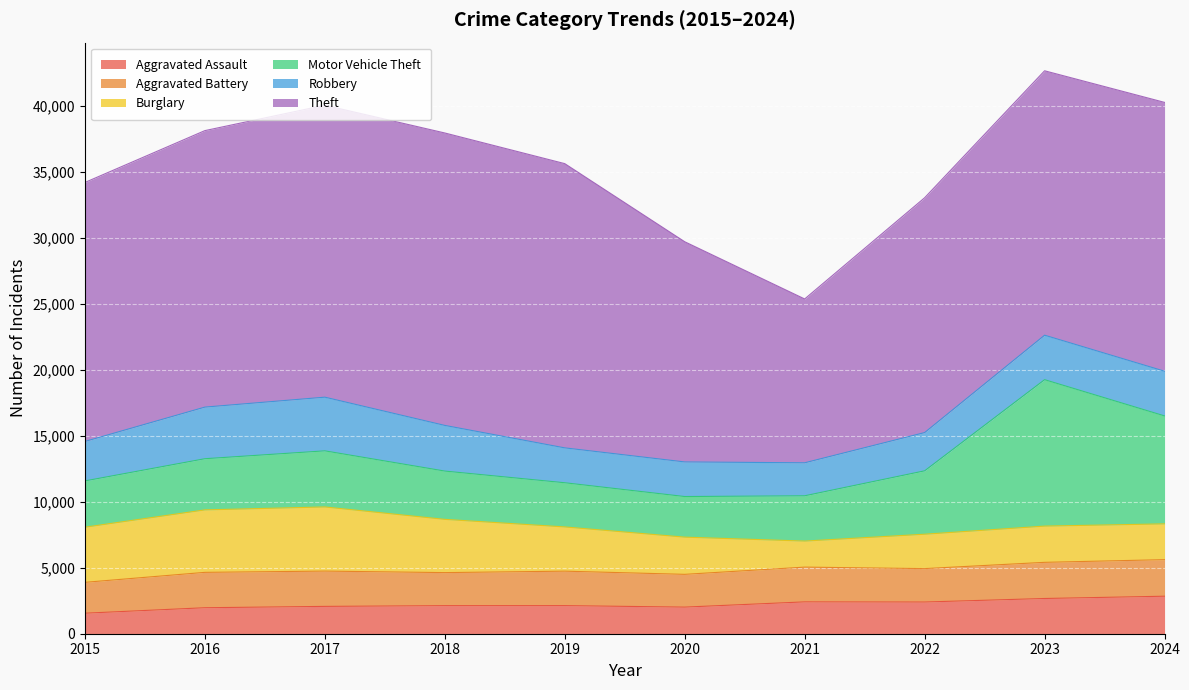

How many data points in Motor Vehicle Theft are less than 3877?

5